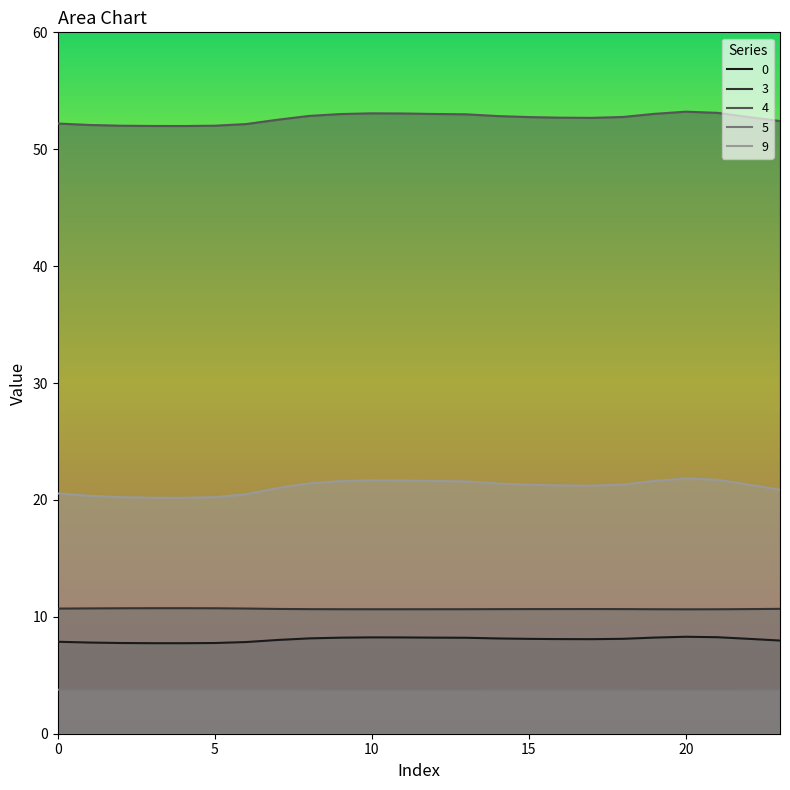

At which label is 9 closest to 21?

7